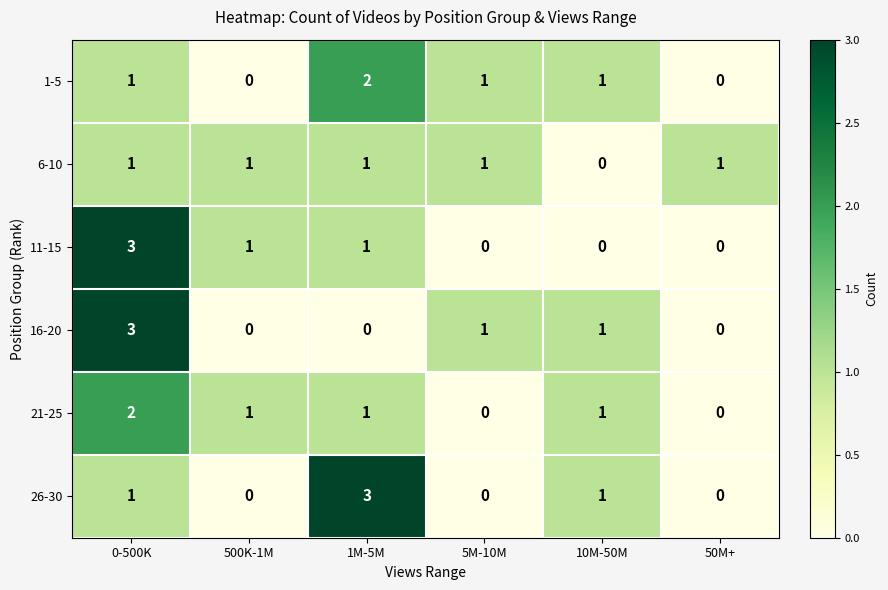

Which category has the highest value in the 26-30 series?

1M-5M